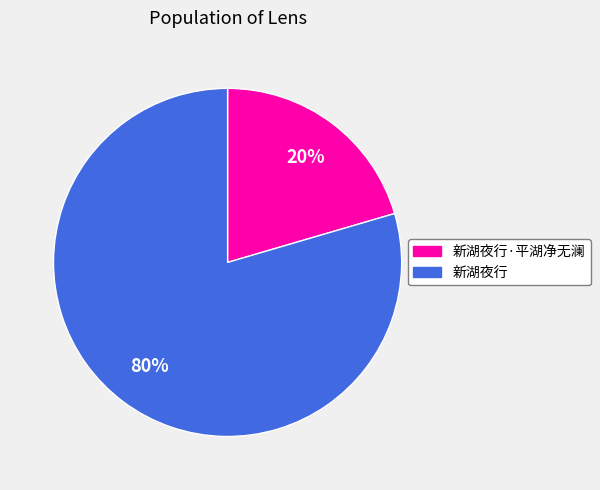

How many segments does this pie chart have?

2